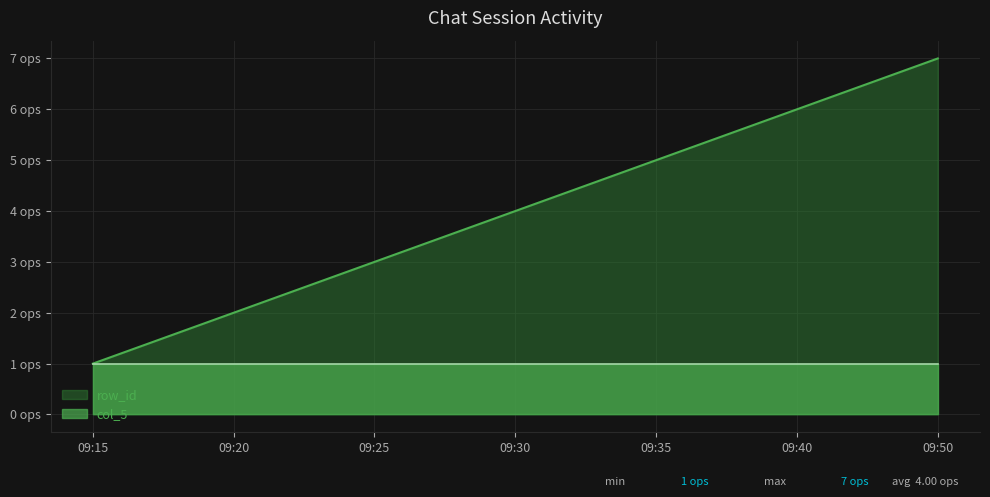

Reading right to left, transcribe all the data shown in this chart.

09:50=7	09:40=6	09:35=5	09:30=4	09:25=3	09:20=2	09:15=1